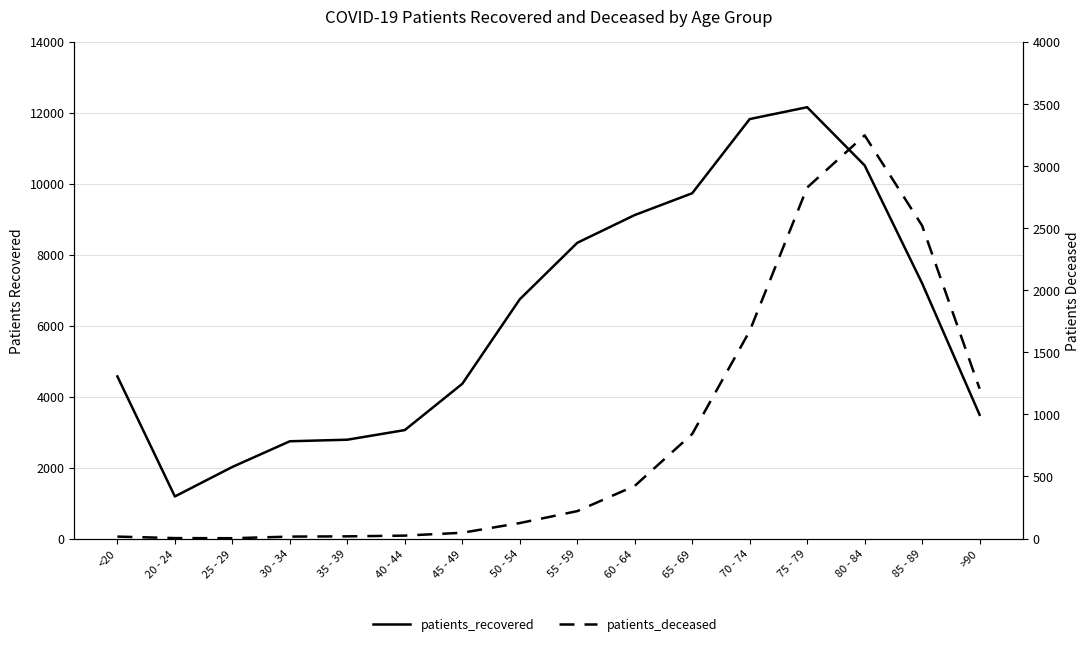

Rank the categories by patients_deceased value from highest to lowest.

80 - 84, 75 - 79, 85 - 89, 70 - 74, >90, 65 - 69, 60 - 64, 55 - 59, 50 - 54, 45 - 49, 40 - 44, 35 - 39, <20, 30 - 34, 20 - 24, 25 - 29